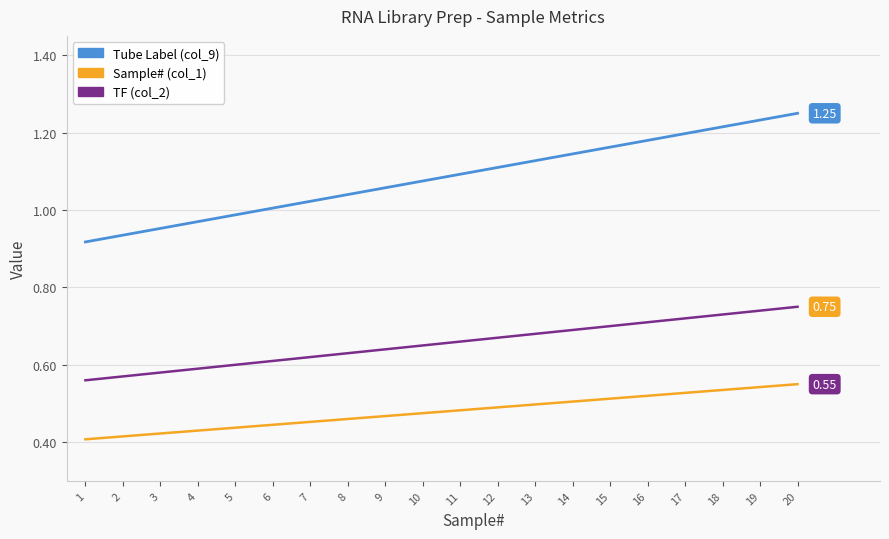

What is the total value across all series at 11?

2.2